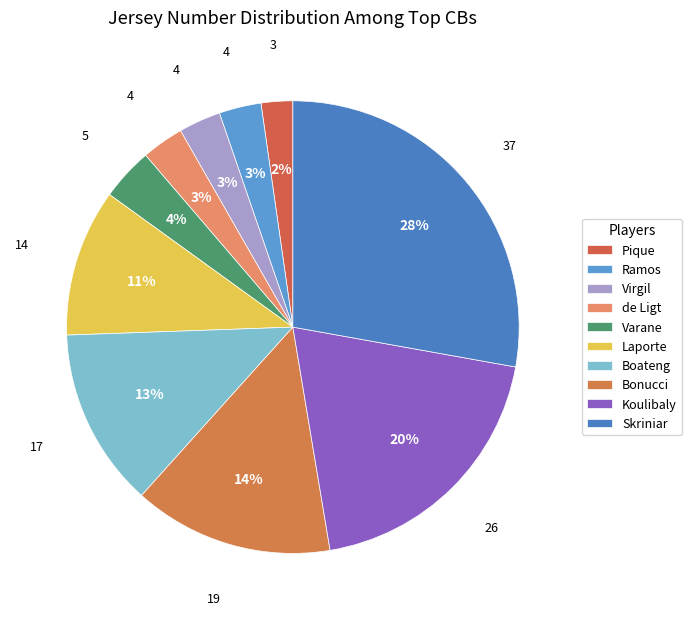

Does de Ligt represent more than half of the total?

No